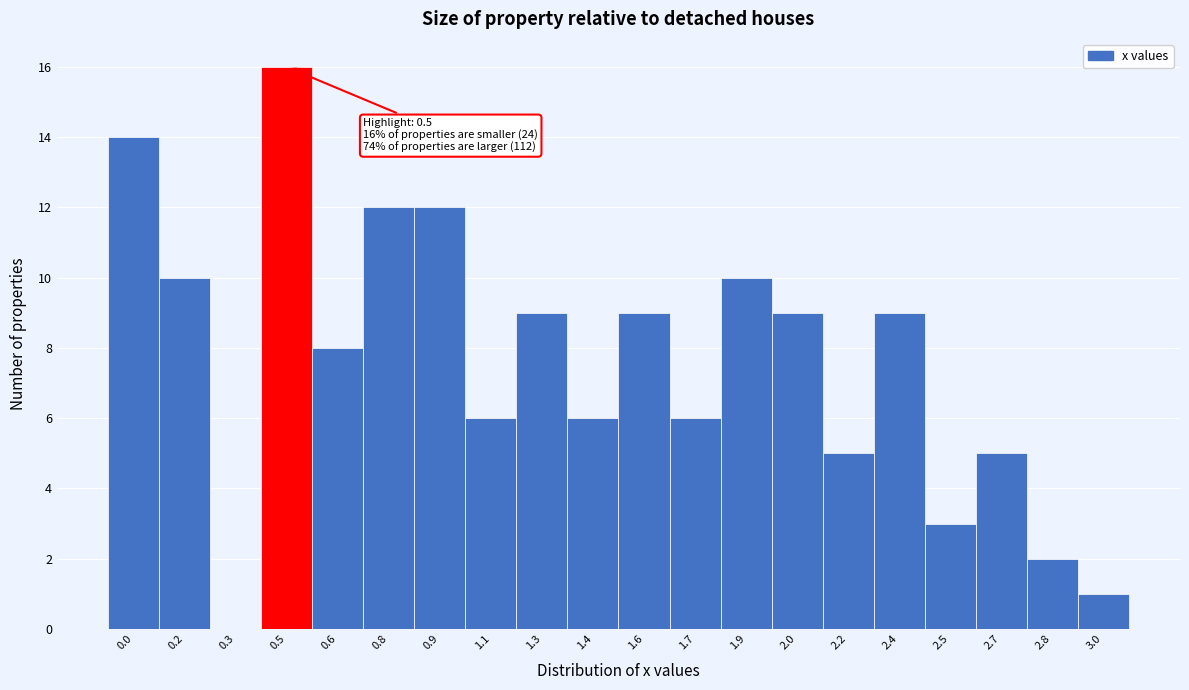

Reading left to right, extract all data points from this chart.

0.0=14	0.2=10	0.3=0	0.5=16	0.6=8	0.8=12	0.9=12	1.1=6	1.3=9	1.4=6	1.6=9	1.7=6	1.9=10	2.0=9	2.2=5	2.4=9	2.5=3	2.7=5	2.8=2	3.0=1